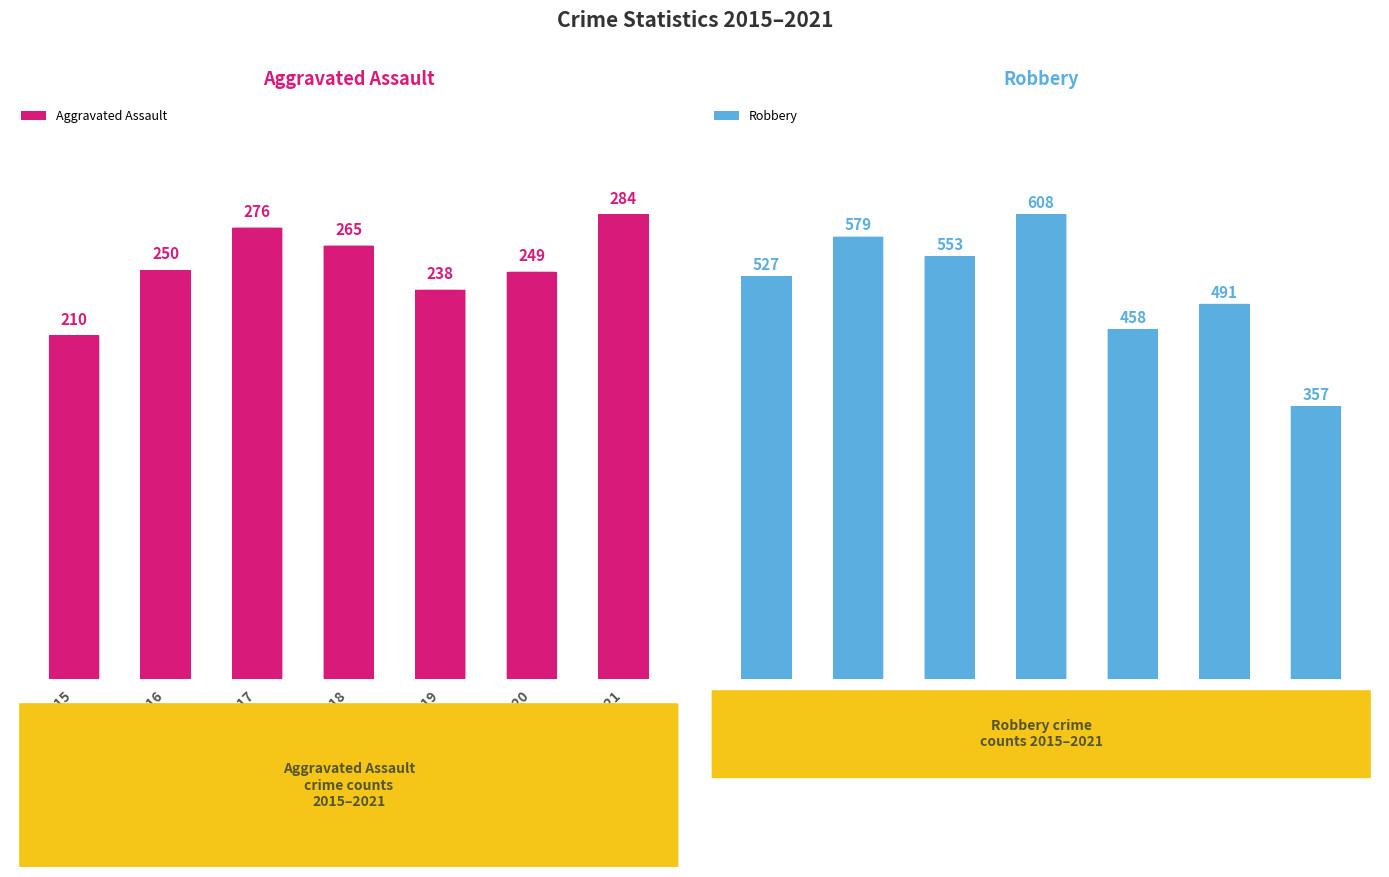

Count the Robbery values in the range 458 to 579.

5